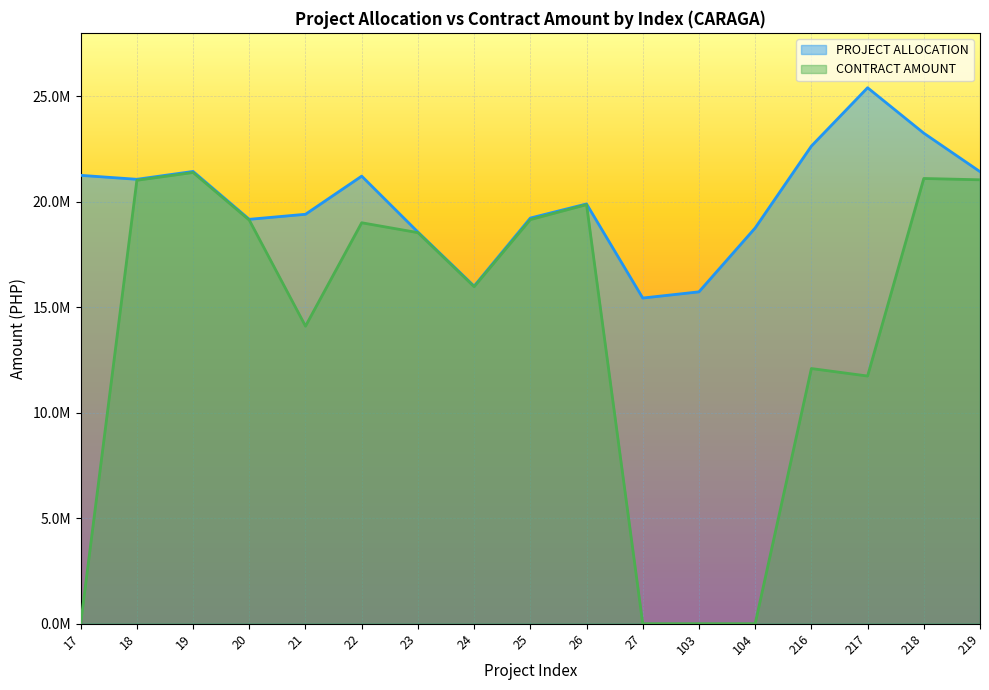

Is the value of PROJECT ALLOCATION at 20 greater than the value of CONTRACT AMOUNT at 104?

Yes